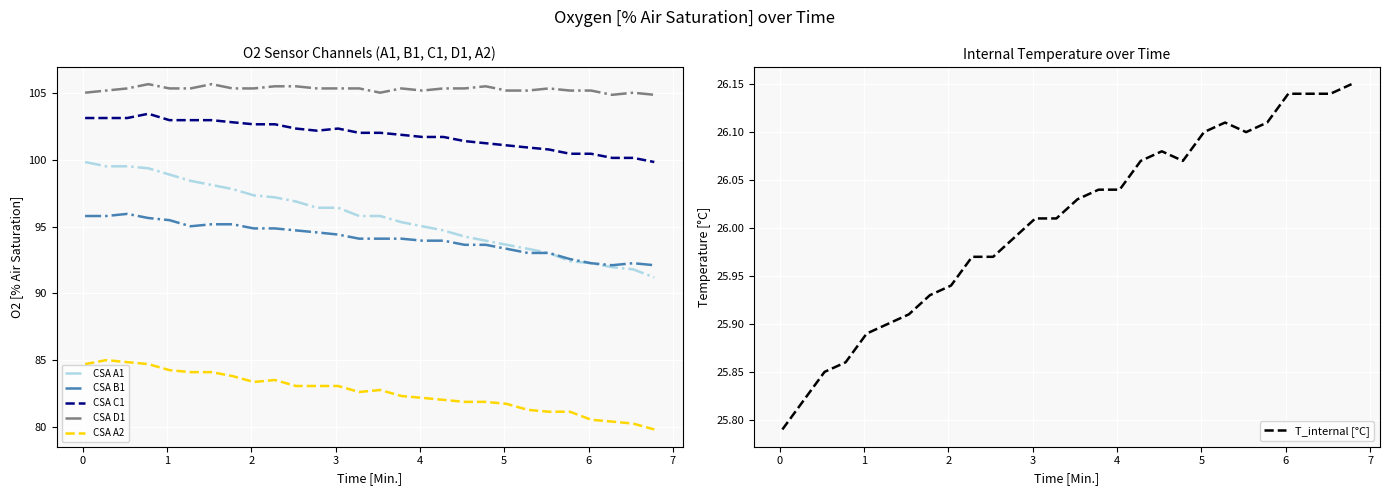

What is the minimum value for CSA A2?

79.8